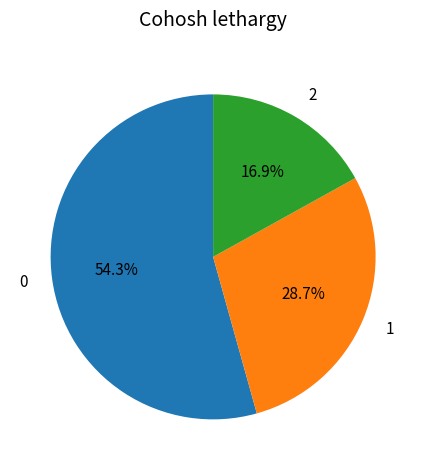

How many segments does this pie chart have?

3